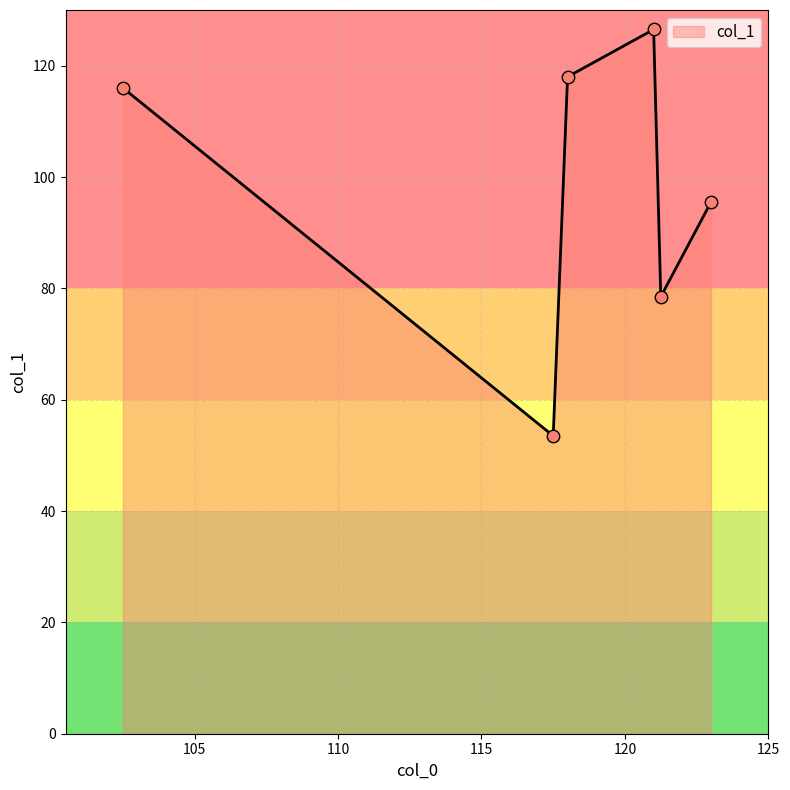

What is the difference between the second highest and minimum values?

64.5